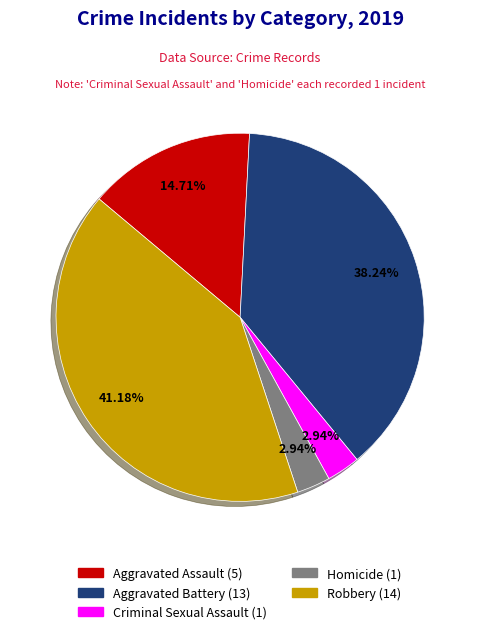

Which slice is the largest?

Robbery